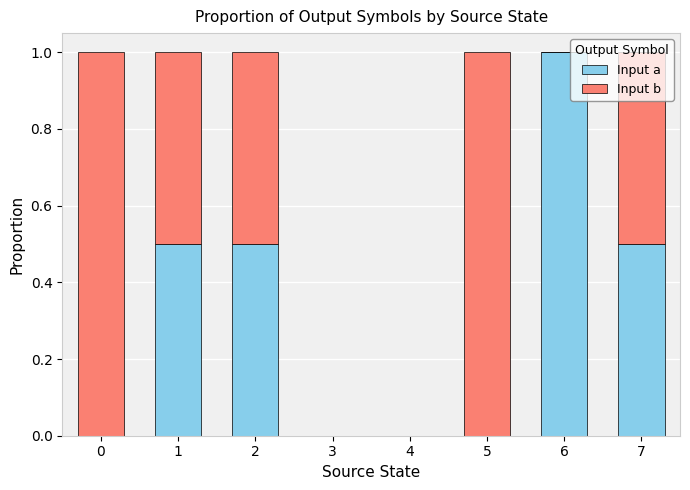

How many data points does each series have?

8